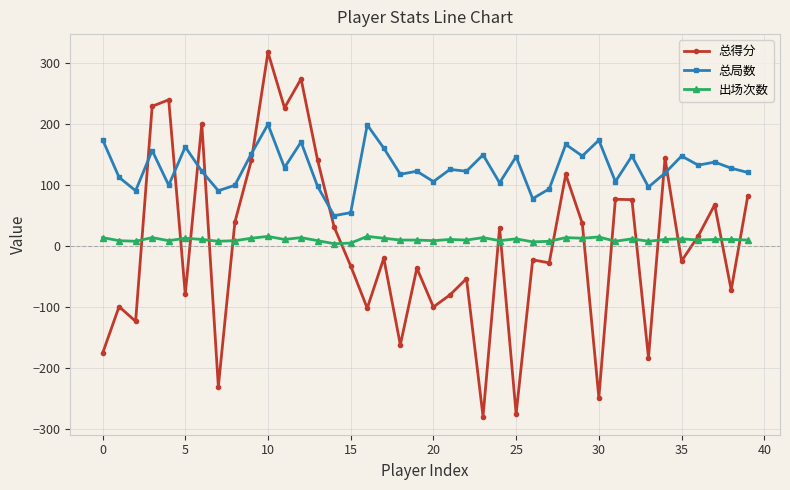

Count the number of data series in this chart.

3